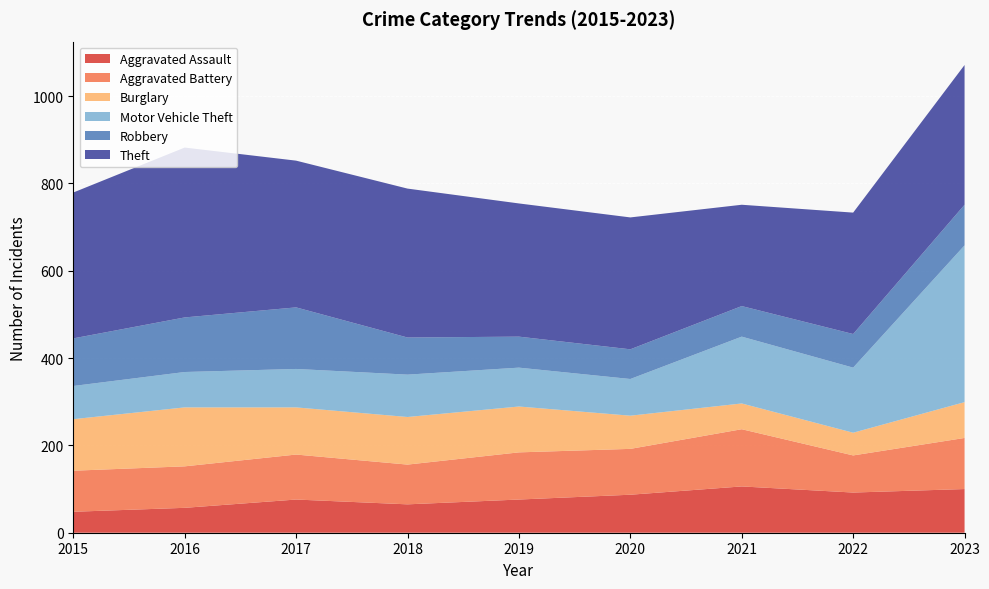

Reading left to right, extract all data points from this chart.

Aggravated Assault: 2015=48	2016=57	2017=76	2018=65	2019=76	2020=87	2021=106	2022=92	2023=100
Aggravated Battery: 2015=94	2016=95	2017=103	2018=91	2019=108	2020=105	2021=131	2022=85	2023=117
Burglary: 2015=118	2016=135	2017=108	2018=109	2019=105	2020=76	2021=59	2022=52	2023=82
Motor Vehicle Theft: 2015=76	2016=81	2017=88	2018=97	2019=89	2020=84	2021=153	2022=149	2023=359
Robbery: 2015=109	2016=125	2017=141	2018=85	2019=71	2020=68	2021=70	2022=77	2023=93
Theft: 2015=334	2016=389	2017=336	2018=341	2019=305	2020=302	2021=232	2022=278	2023=320